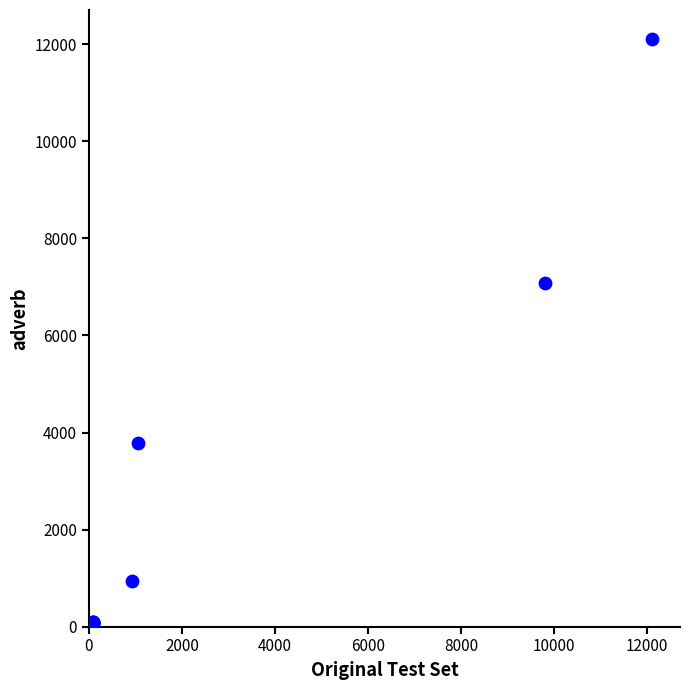

What Y value in the scatter plot is closest to 6085?

7076.0